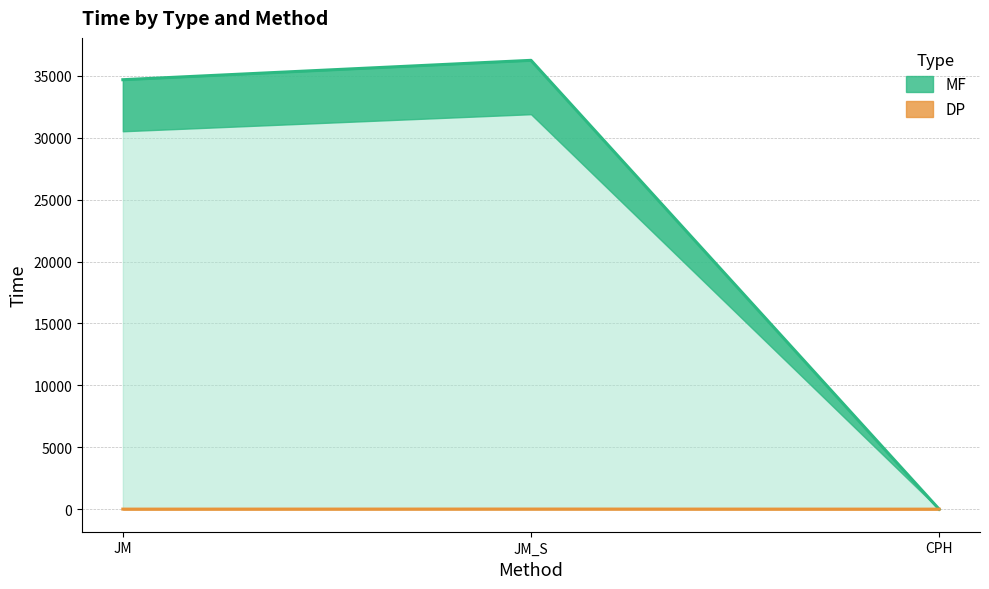

What is the sum of the MF values at JM_S and CPH?

36242.8